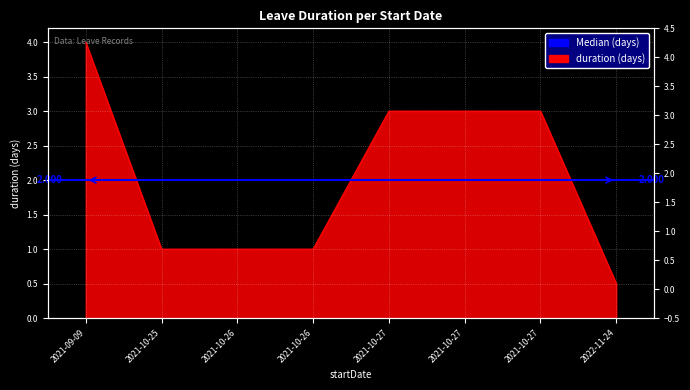

What is the greatest value displayed?

4.0